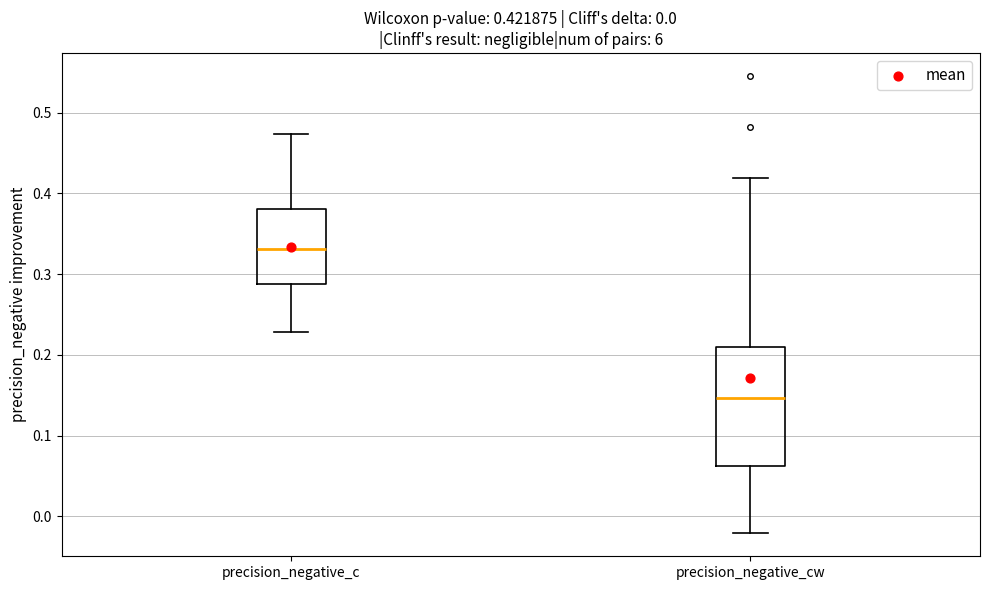

Which box has the highest median line?

precision_negative_c